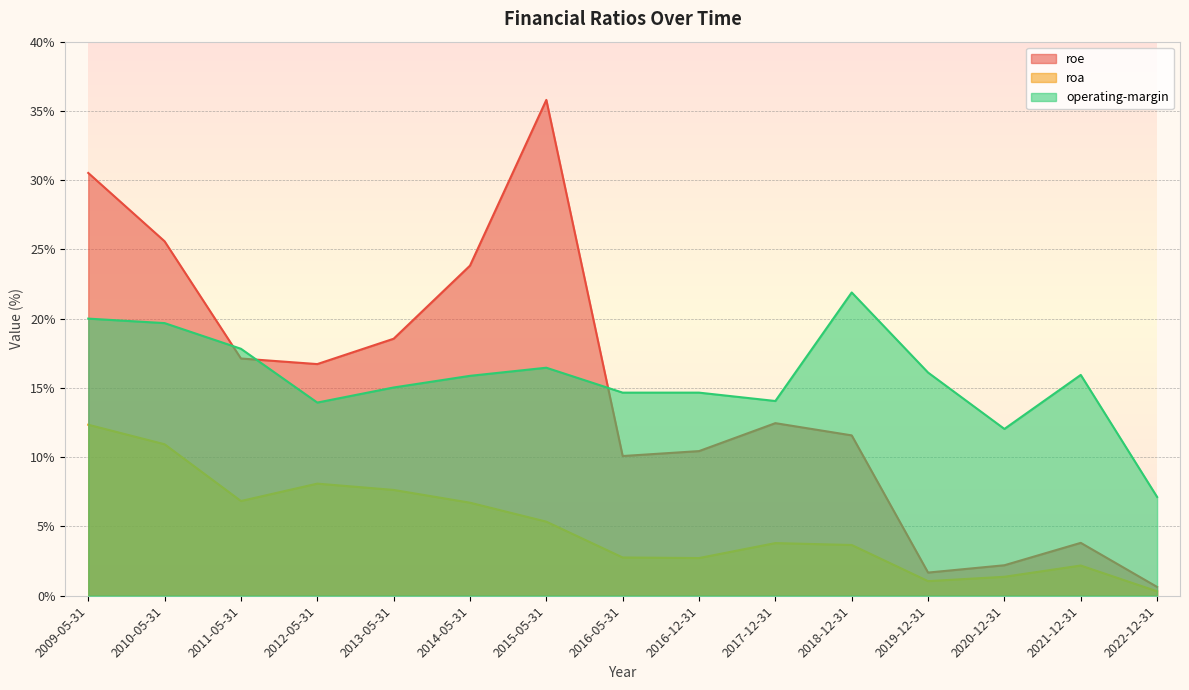

Which category has the lowest value across all series?

2022-12-31